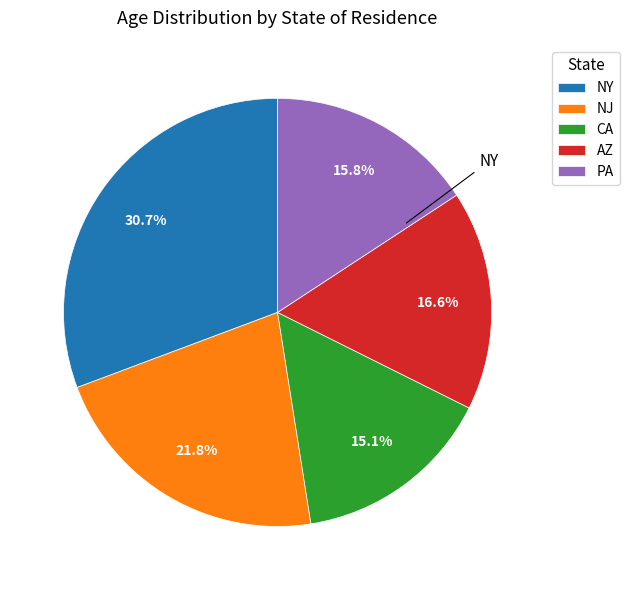

What is the smallest slice in the pie chart?

CA